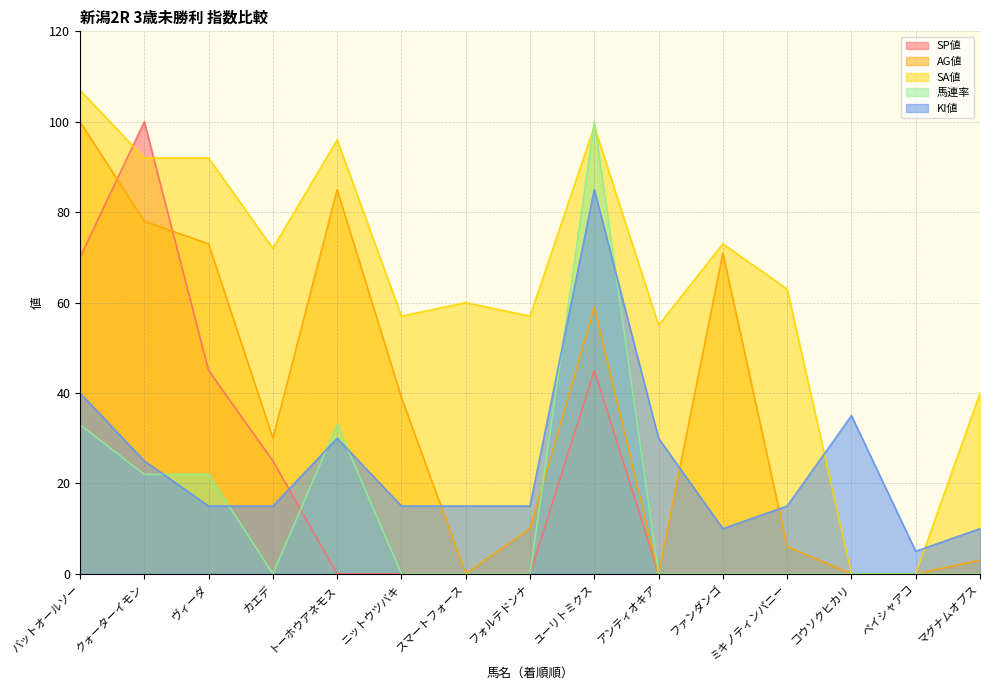

How many lines are shown in the chart?

5